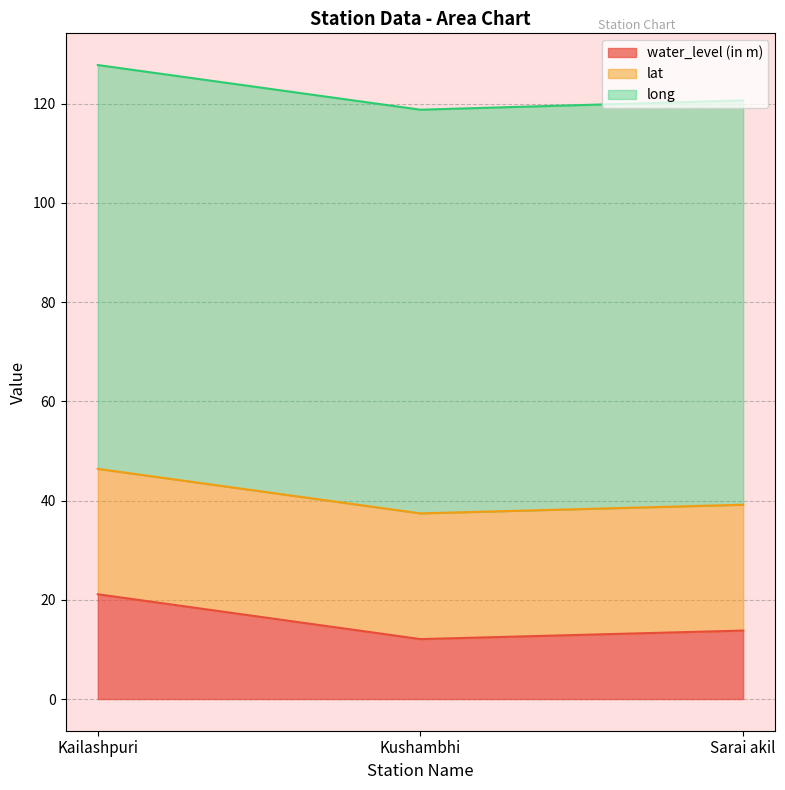

The value of water_level (in m) at Kailashpuri is 9.0. True or false?

False